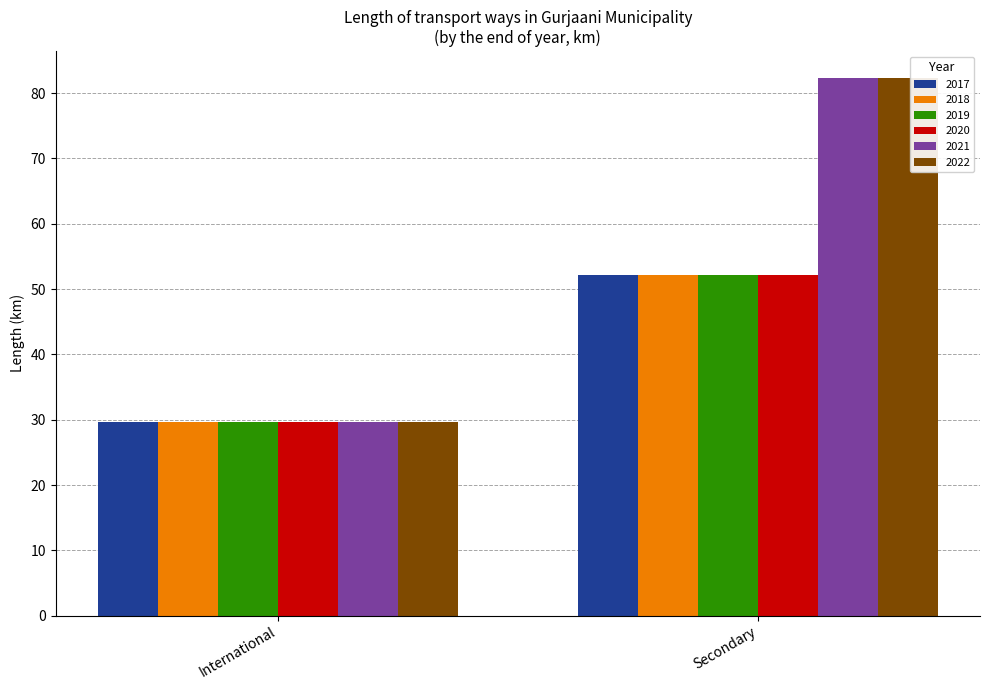

What is the sum of the 2019 values at Secondary and International?

81.8